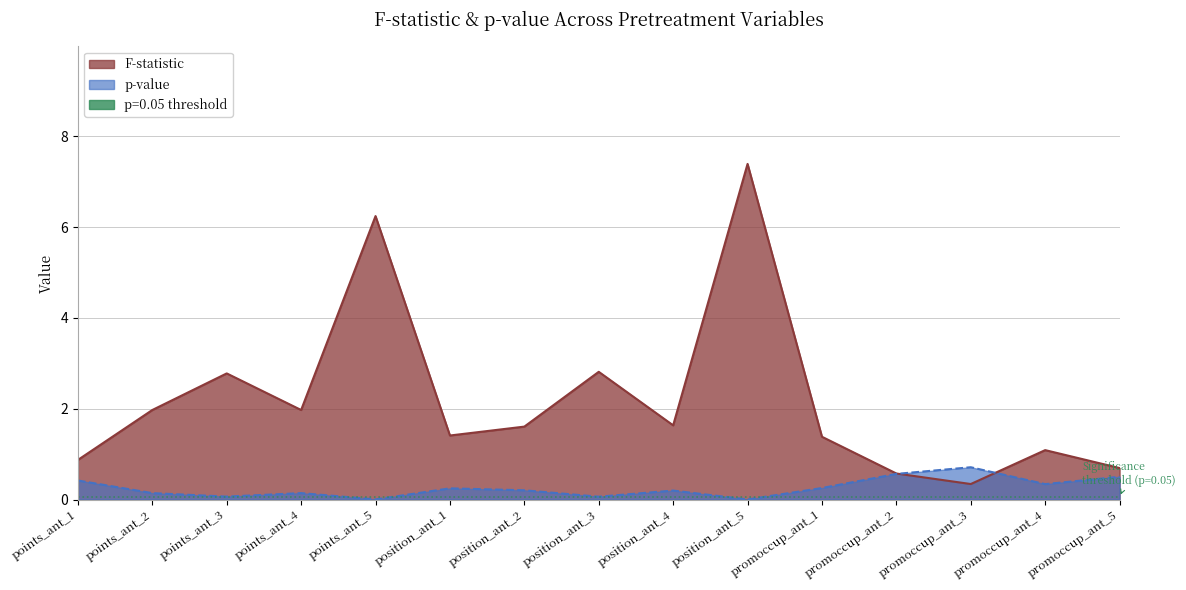

List the series in order of their overall mean, lowest first.

p-value, F-statistic